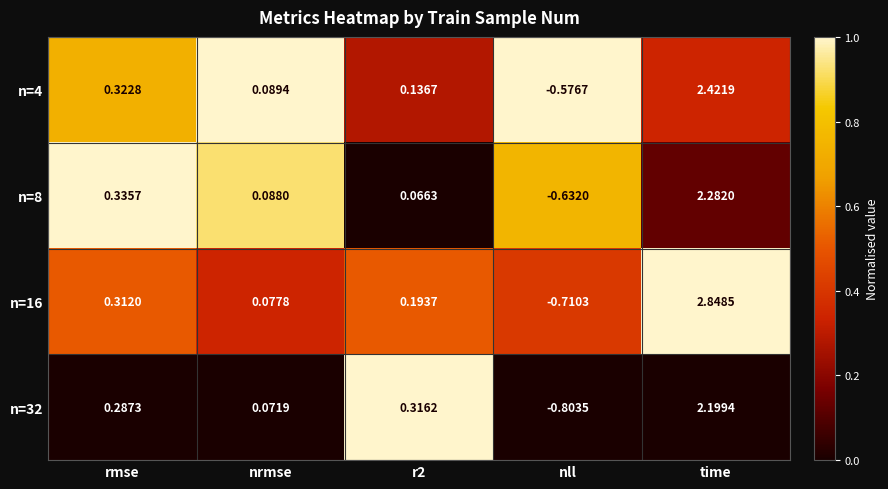

Where does the n=4 series first go above 0?

rmse